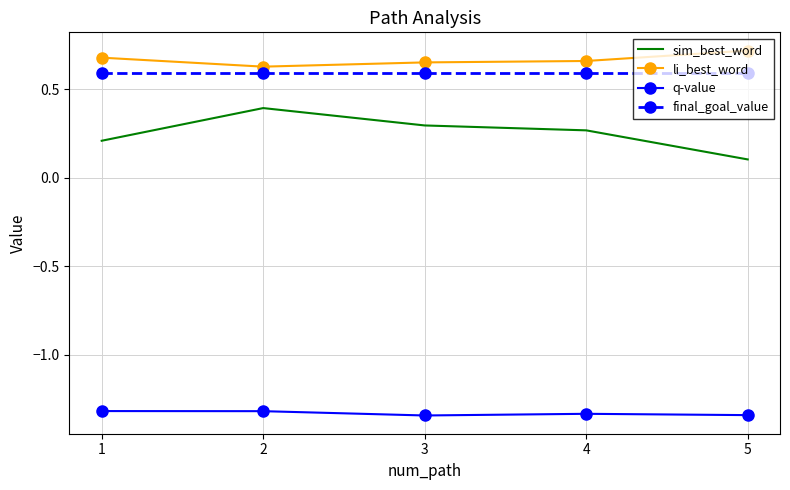

At which label is sim_best_word closest to 0?

5